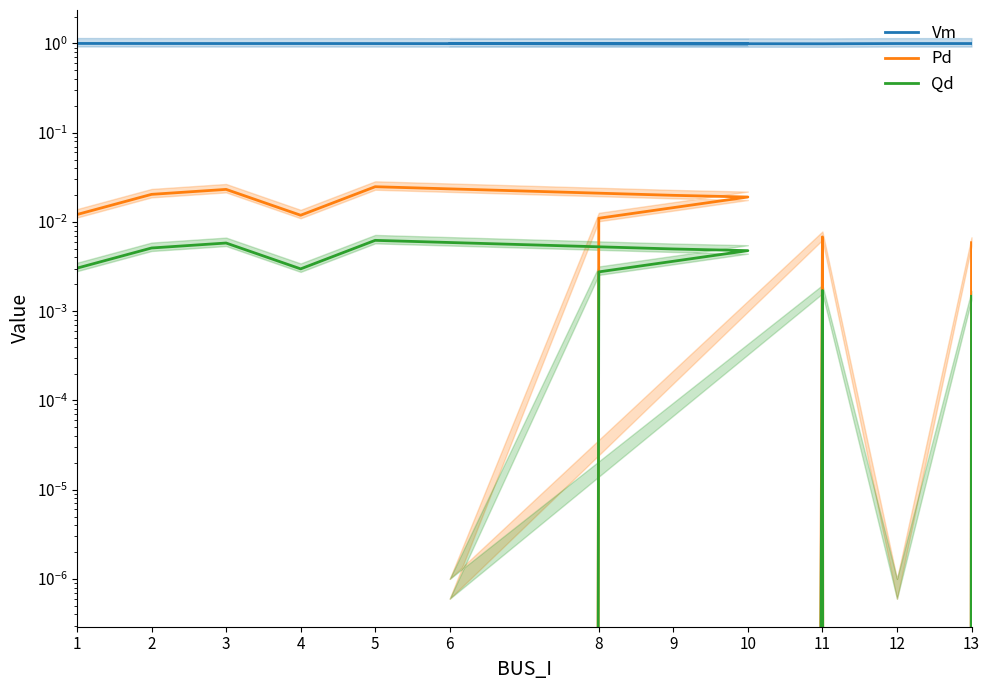

What are all the series names shown in the legend?

Vm, Pd, Qd